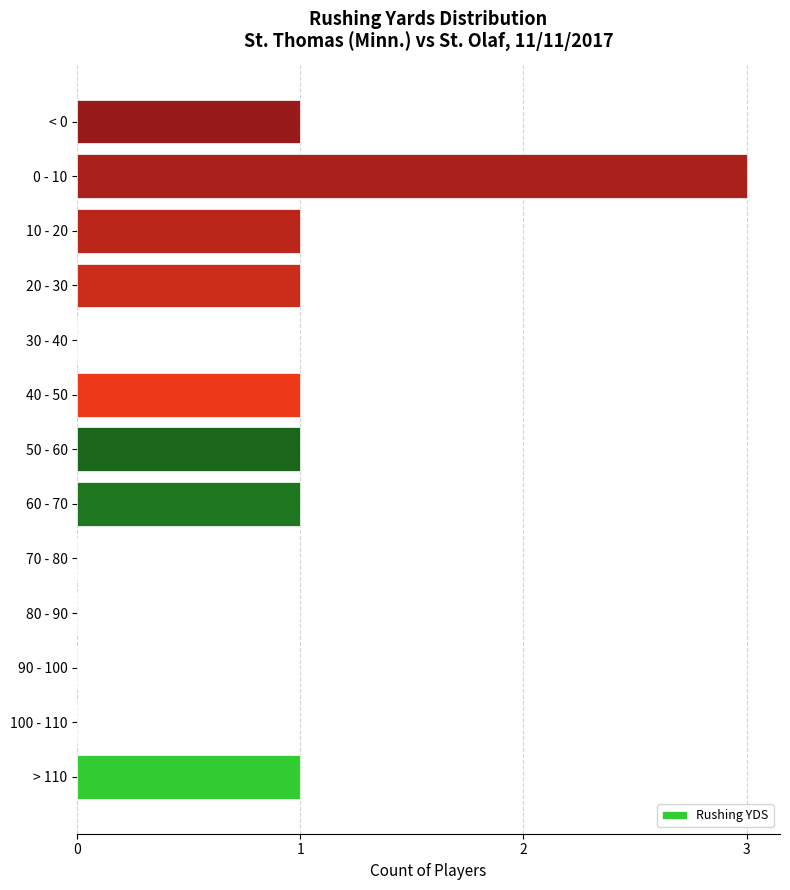

Reading top to bottom, extract all data points from this chart.

< 0=1	0 - 10=3	10 - 20=1	20 - 30=1	30 - 40=0	40 - 50=1	50 - 60=1	60 - 70=1	70 - 80=0	80 - 90=0	90 - 100=0	100 - 110=0	> 110=1